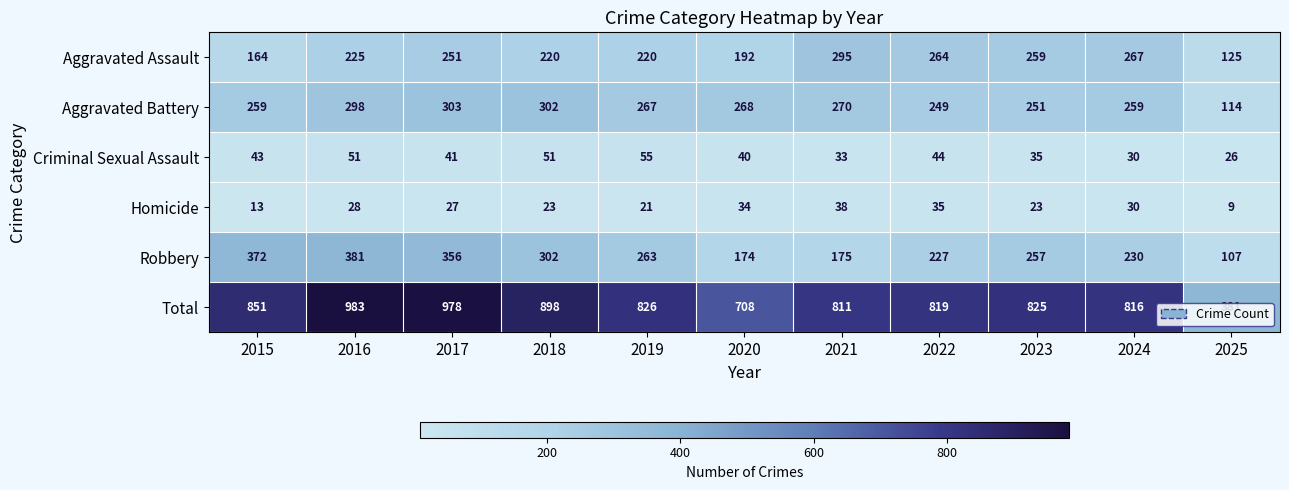

Between 2019 and 2025, which series saw the biggest shift?

Total